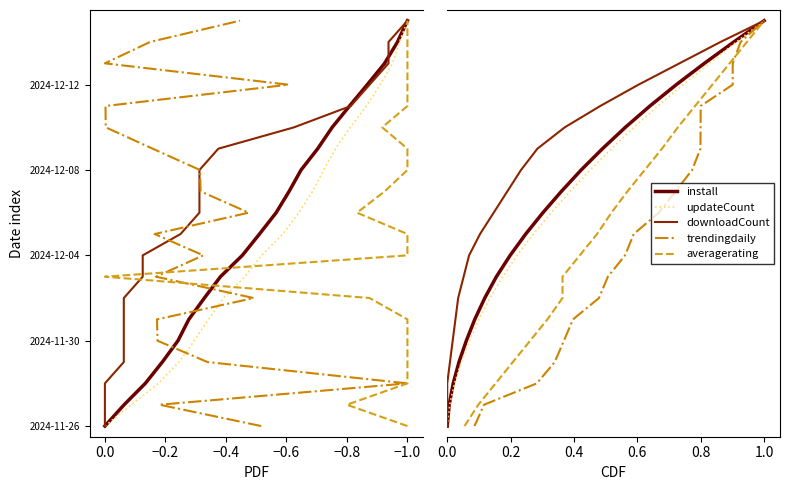

What value does the downloadCount series have at −0.4, to the nearest 5?

5